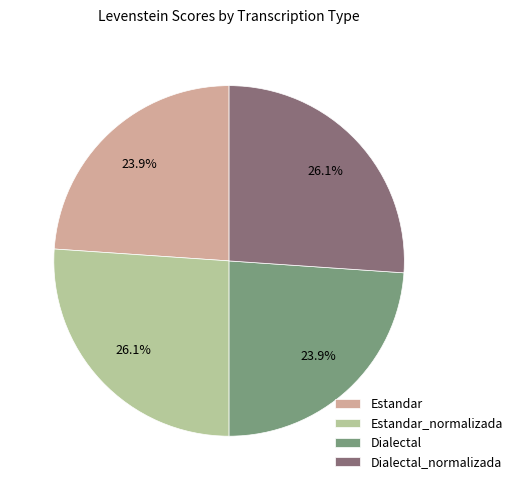

Is Estandar_normalizada the majority of the pie?

No